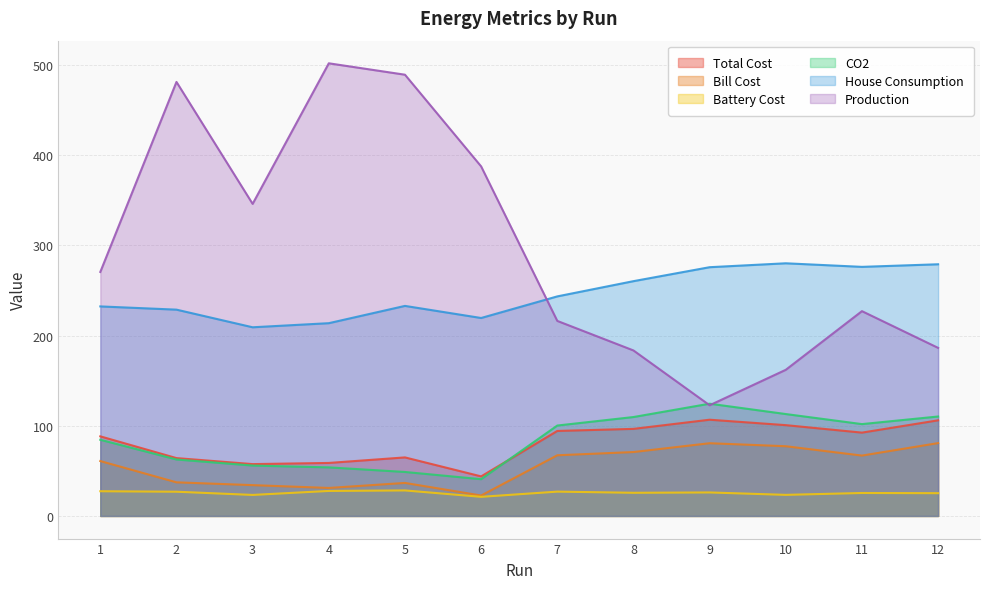

Which label corresponds to the largest value in the chart?

4